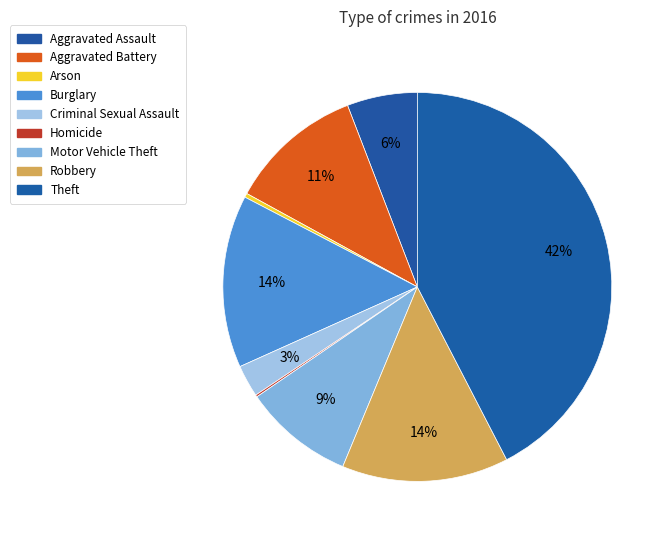

How many segments does this pie chart have?

9